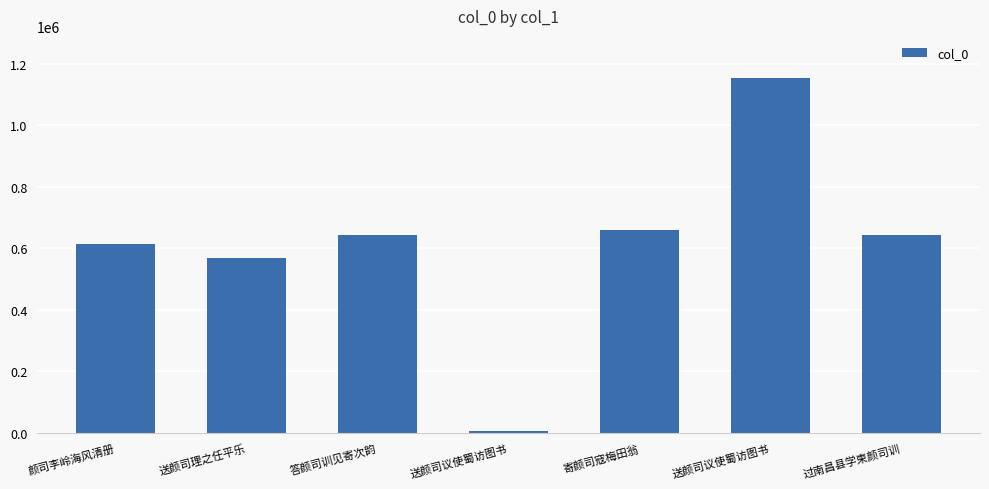

List the labels in order of value, smallest first.

送颜司议使蜀访图书, 送颜司理之任平乐, 颜司李岭海风清册, 过南昌县学柬颜司训, 答颜司训见寄次韵, 寄颜司寇梅田翁, 送颜司议使蜀访图书